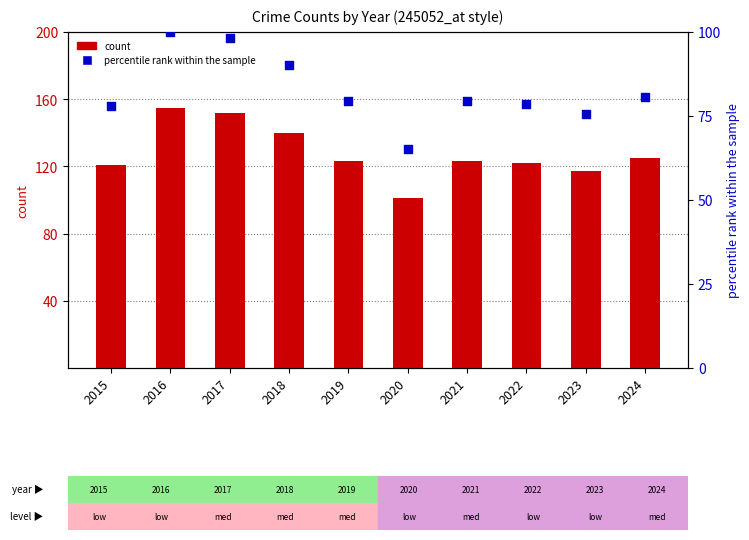

Which series reaches the minimum Y coordinate?

percentile rank within the sample